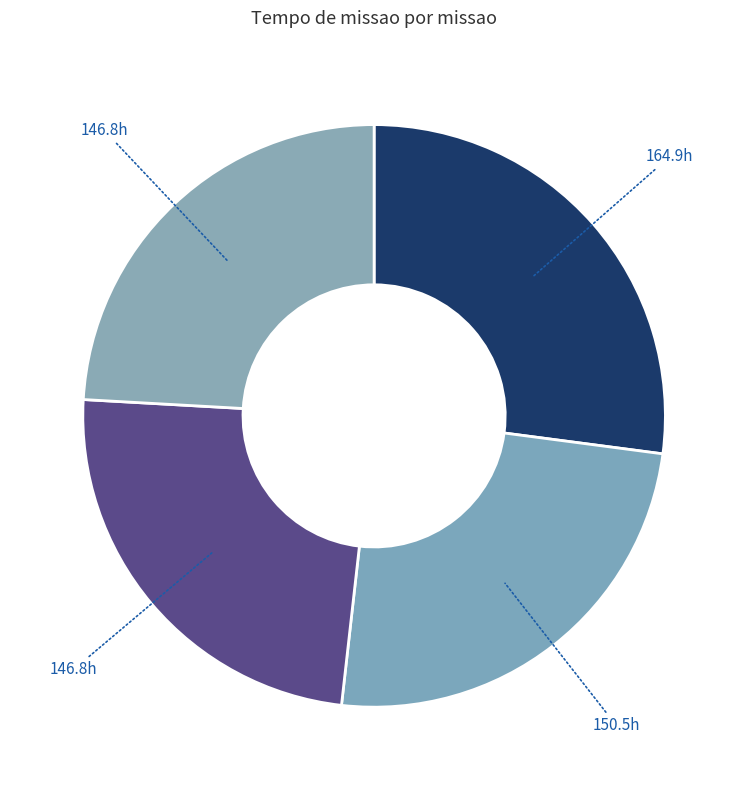

To the nearest percent, what is the average slice percentage?

25%